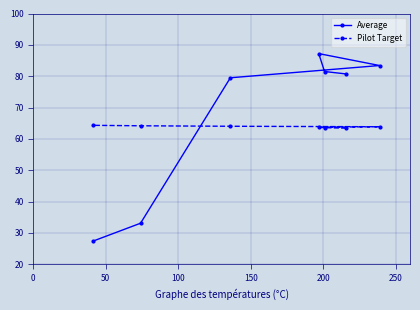

At how many categories does at least one series exceed 53?

7